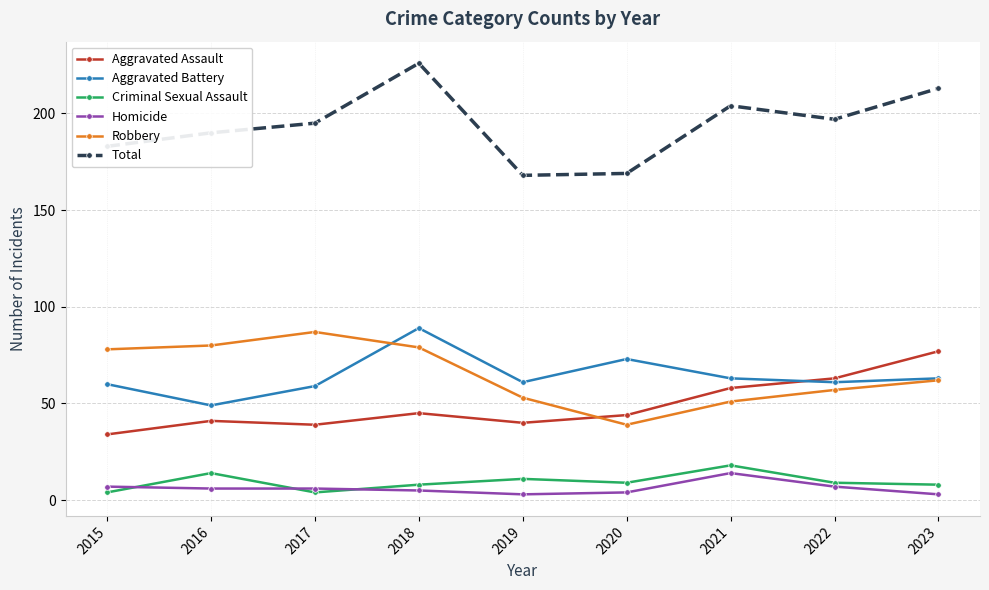

Is it true that Aggravated Battery equals 18 at 2022?

False